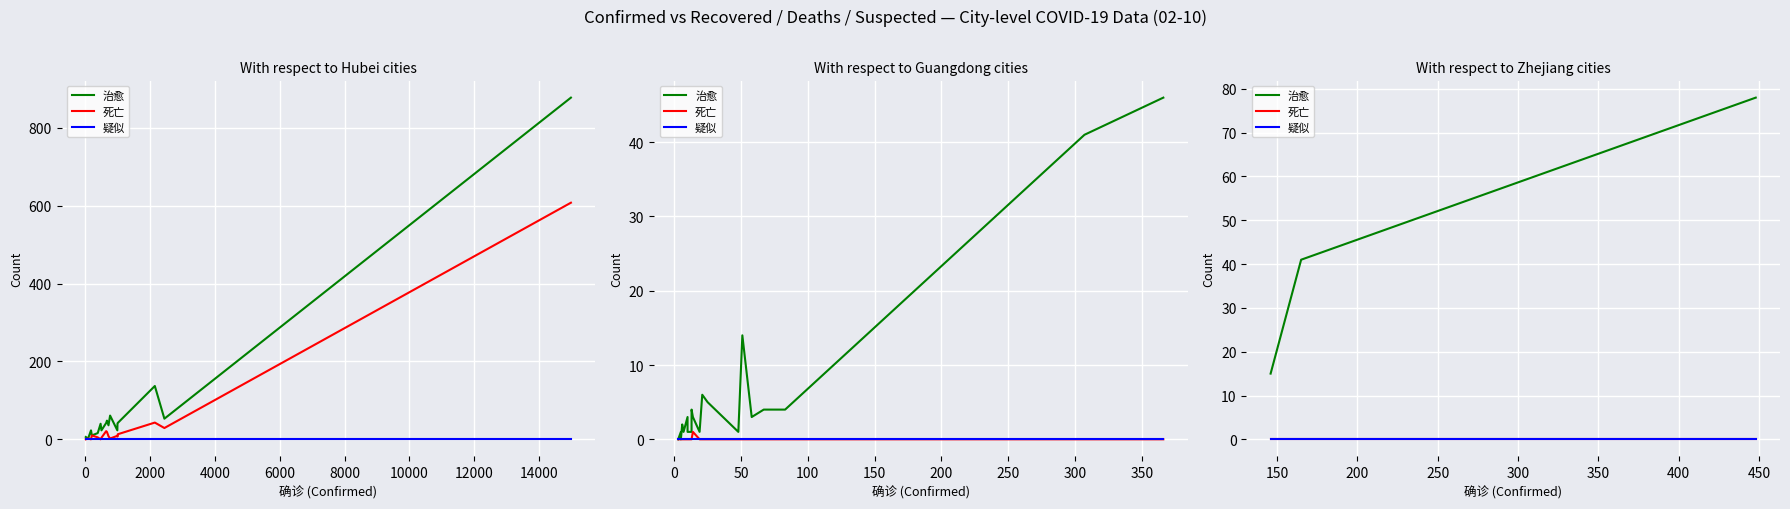

What is the label of the 3rd point from the left?

2000